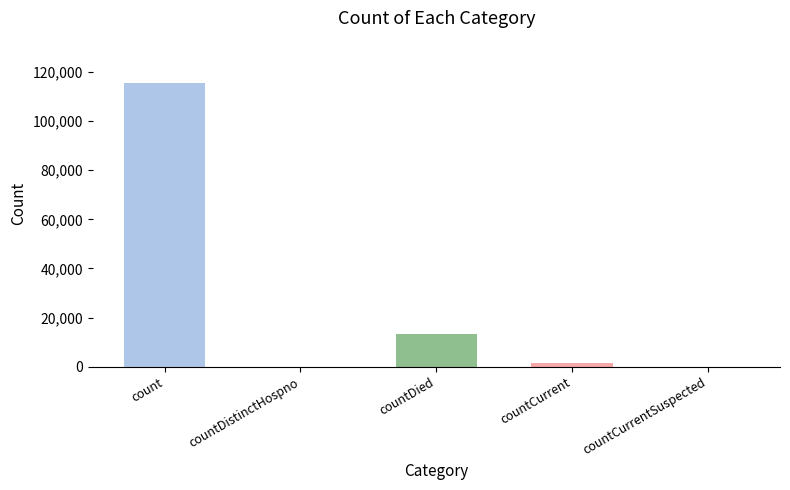

How many categories are shown in the chart?

5